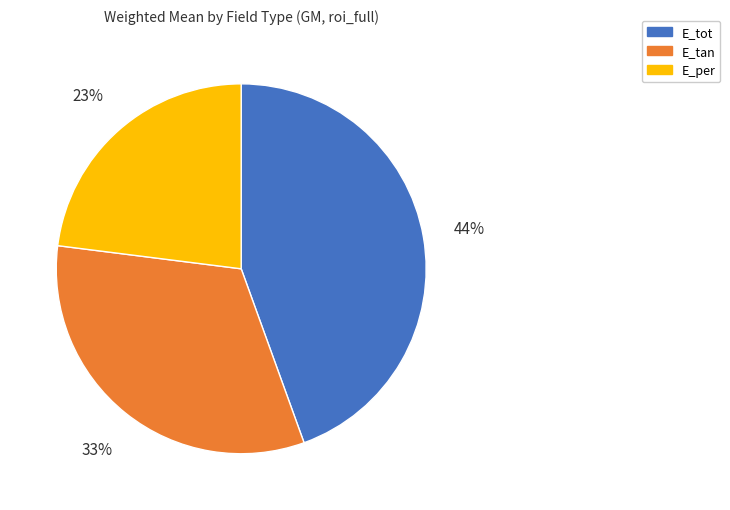

What is the largest slice in the pie chart?

E_tot